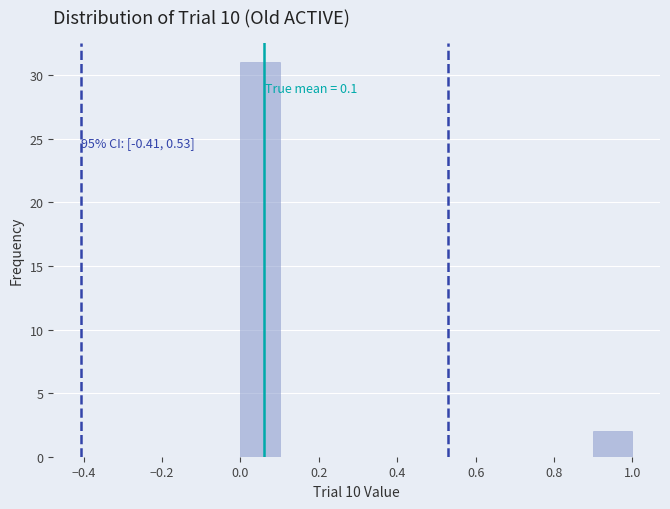

Over which range of the x-axis is the bar tallest?

0.0 to 0.1